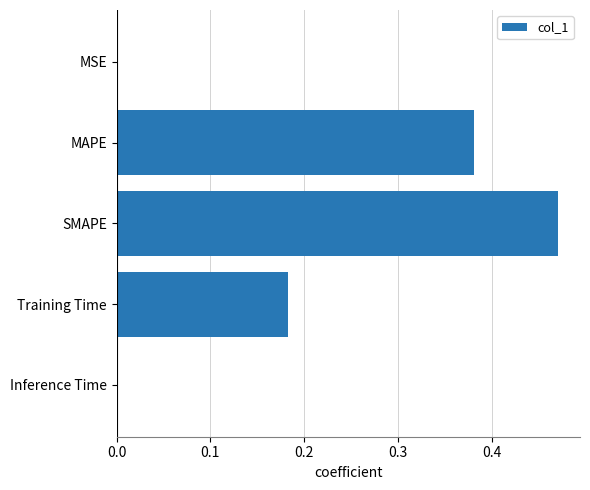

Is it true that the value at MAPE is 0.2?

False